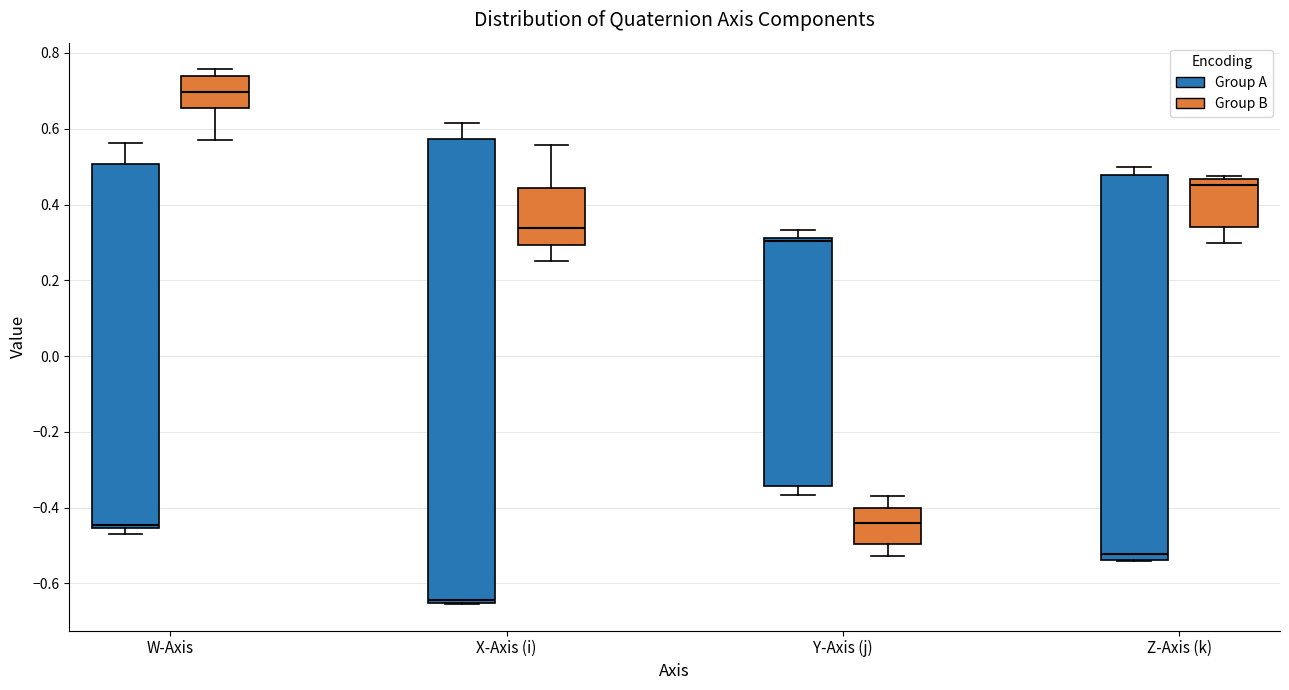

Where does the upper whisker of the box for X-Axis (i) (Group A) end on the y-axis? The values are not printed on the chart, so give them approximately, as read against the axis.

0.62